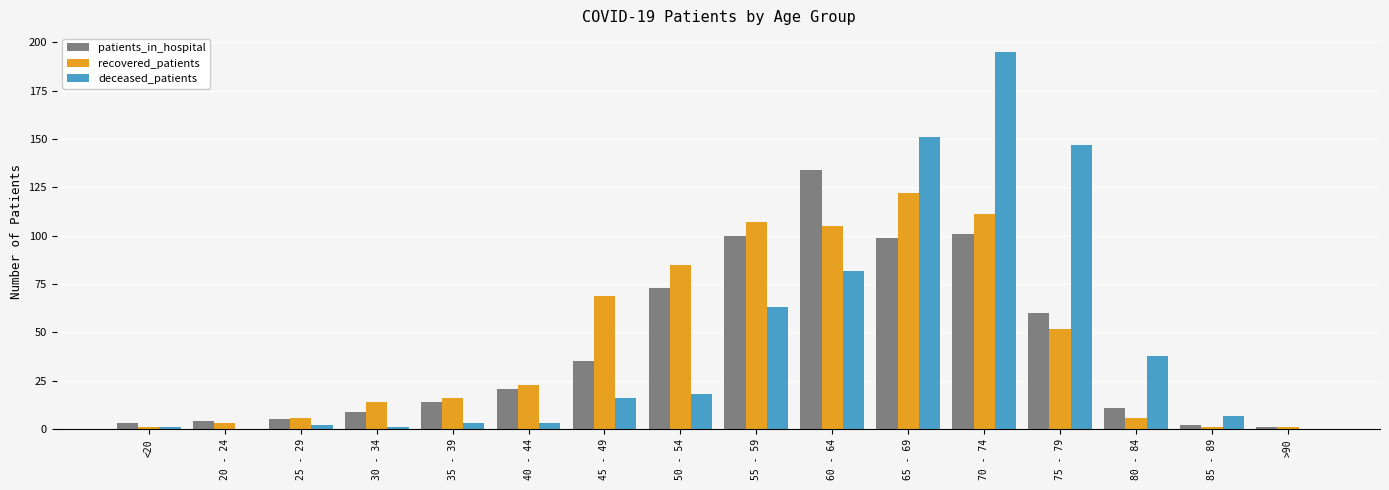

True or false: recovered_patients has a value of 52 at 75 - 79.

True